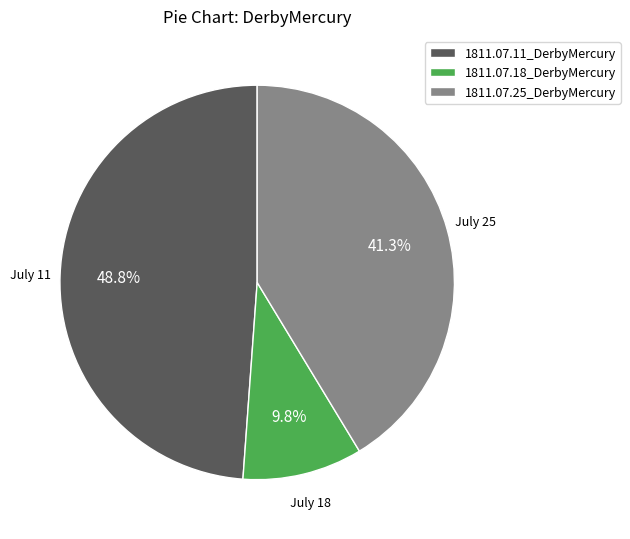

Which slice is the largest?

1811.07.11_DerbyMercury